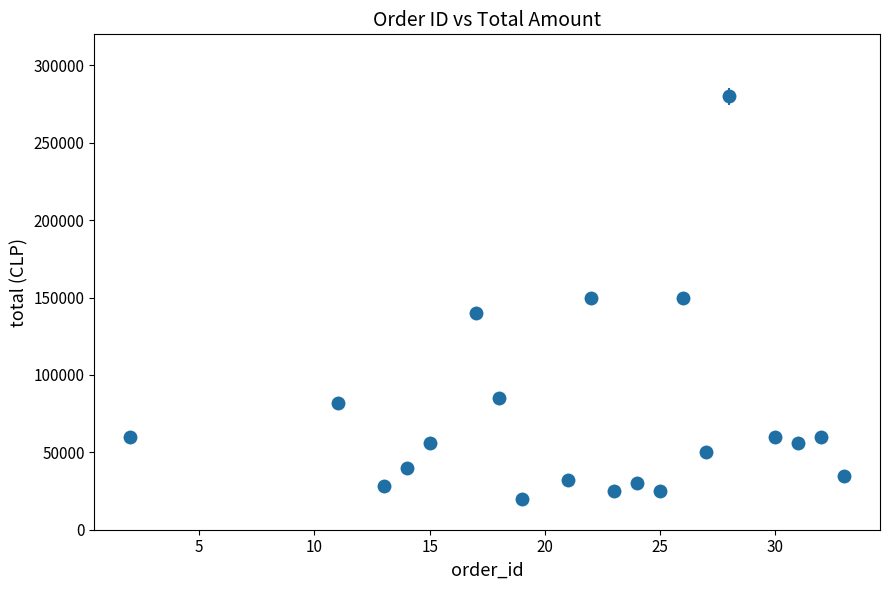

What is the greatest value displayed?

280000